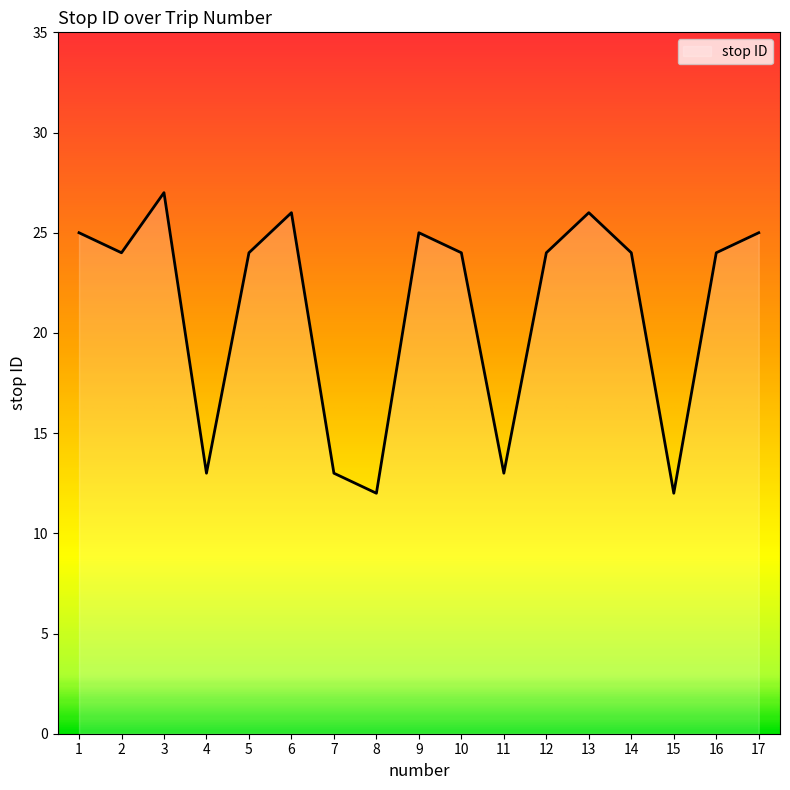

What is the greatest value displayed?

27